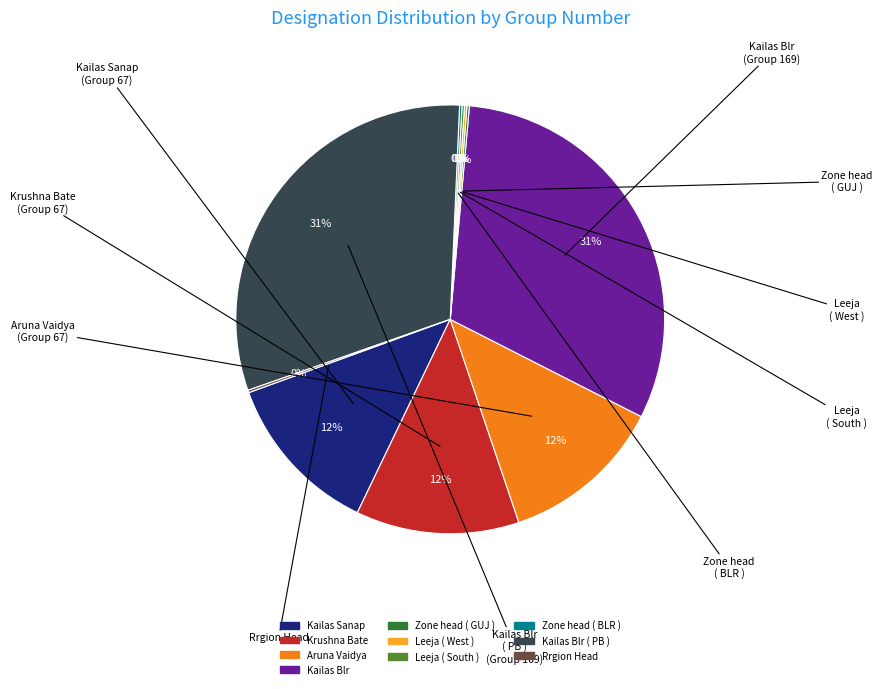

To the nearest percent, what is the average slice percentage?

10%